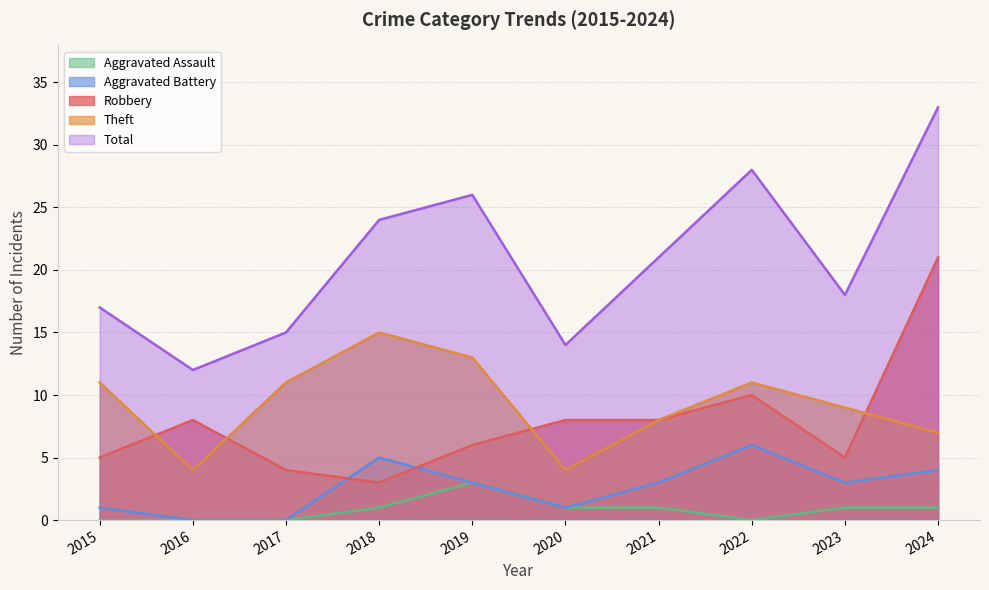

The value of Robbery at 2023 is 9. True or false?

False